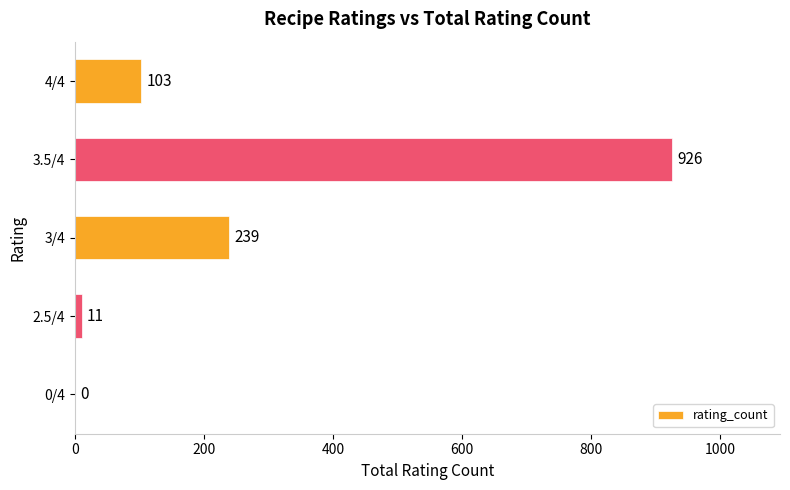

The chart shows a value of 103 at 4/4. True or false?

True